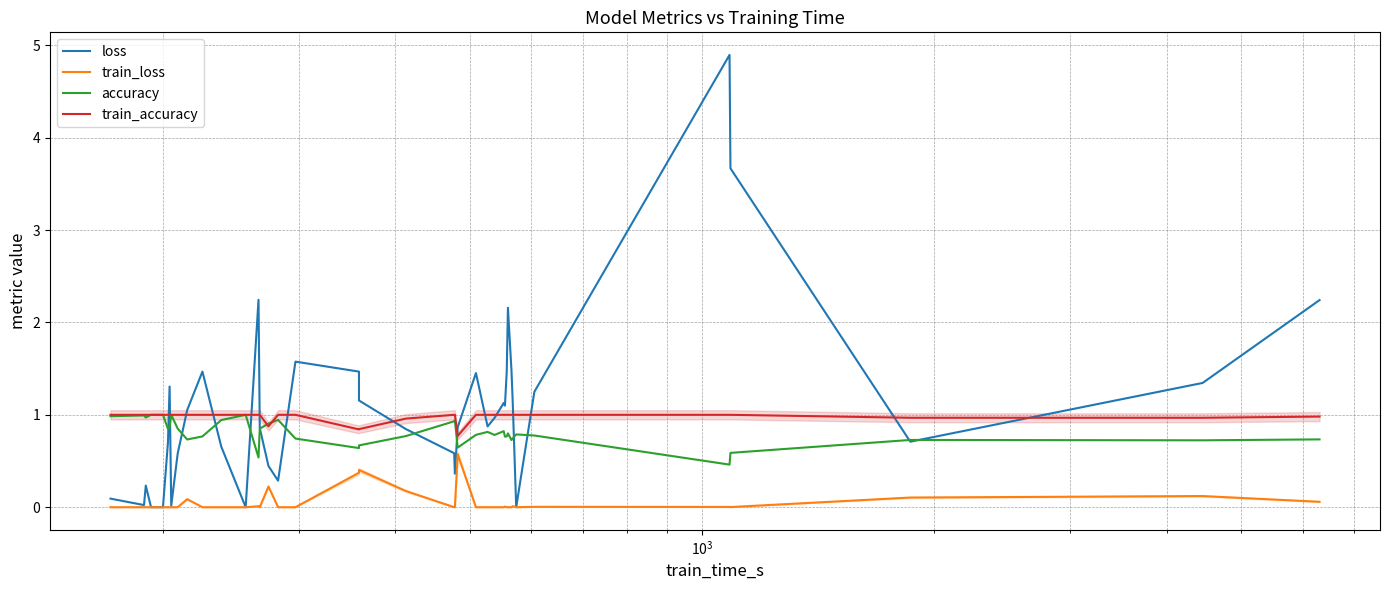

Does the chart have visible grid lines?

Yes